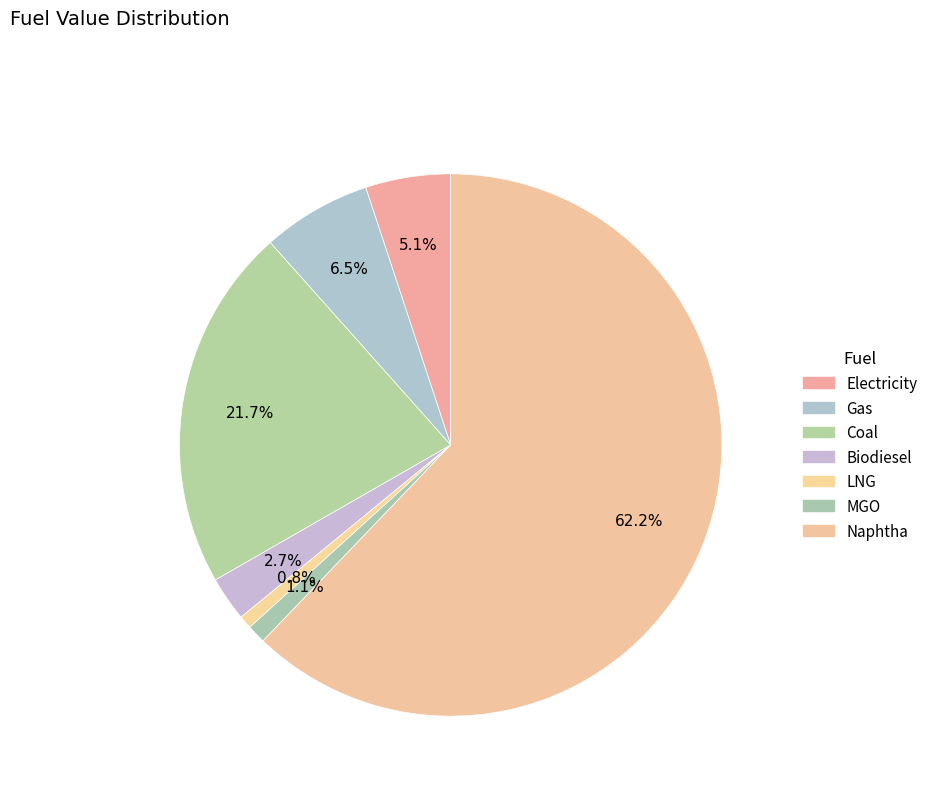

What percentage is NOT represented by Electricity?

94.9%